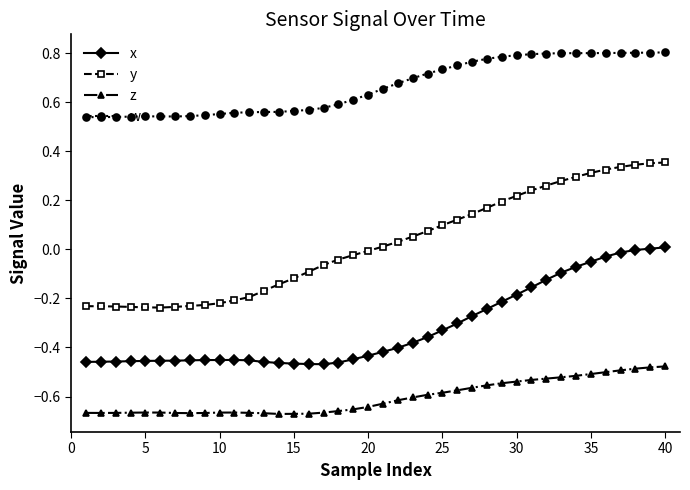

Which series has the largest total across all categories?

w